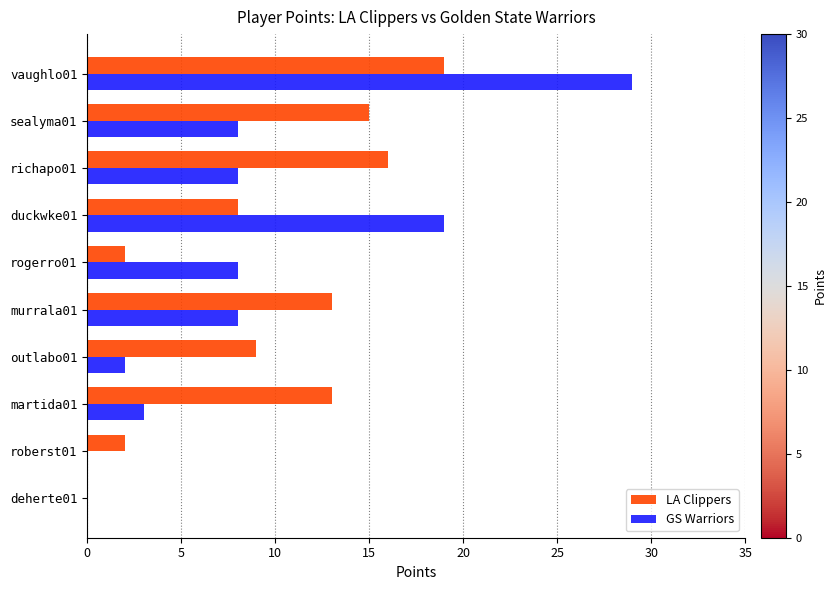

Which series changed the most between rogerro01 and martida01?

LA Clippers